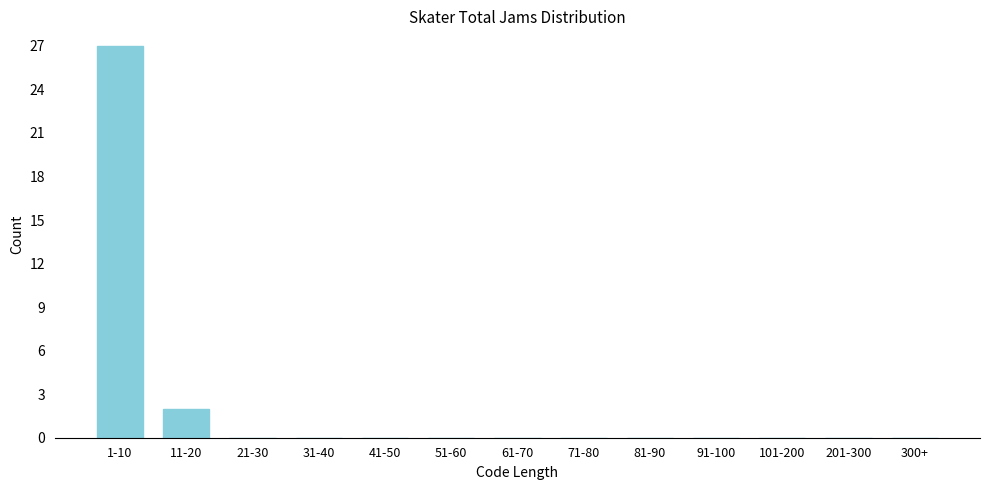

Reading right to left, list all the values displayed in this chart.

300+=0	201-300=0	101-200=0	91-100=0	81-90=0	71-80=0	61-70=0	51-60=0	41-50=0	31-40=0	21-30=0	11-20=2	1-10=27